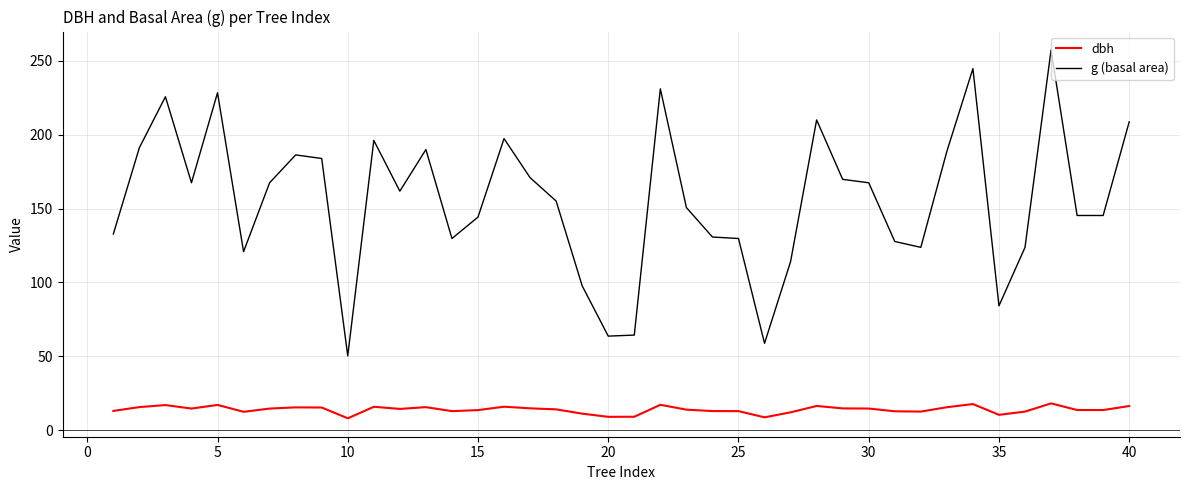

Rank the series by their maximum value, from lowest to highest.

dbh, g (basal area)